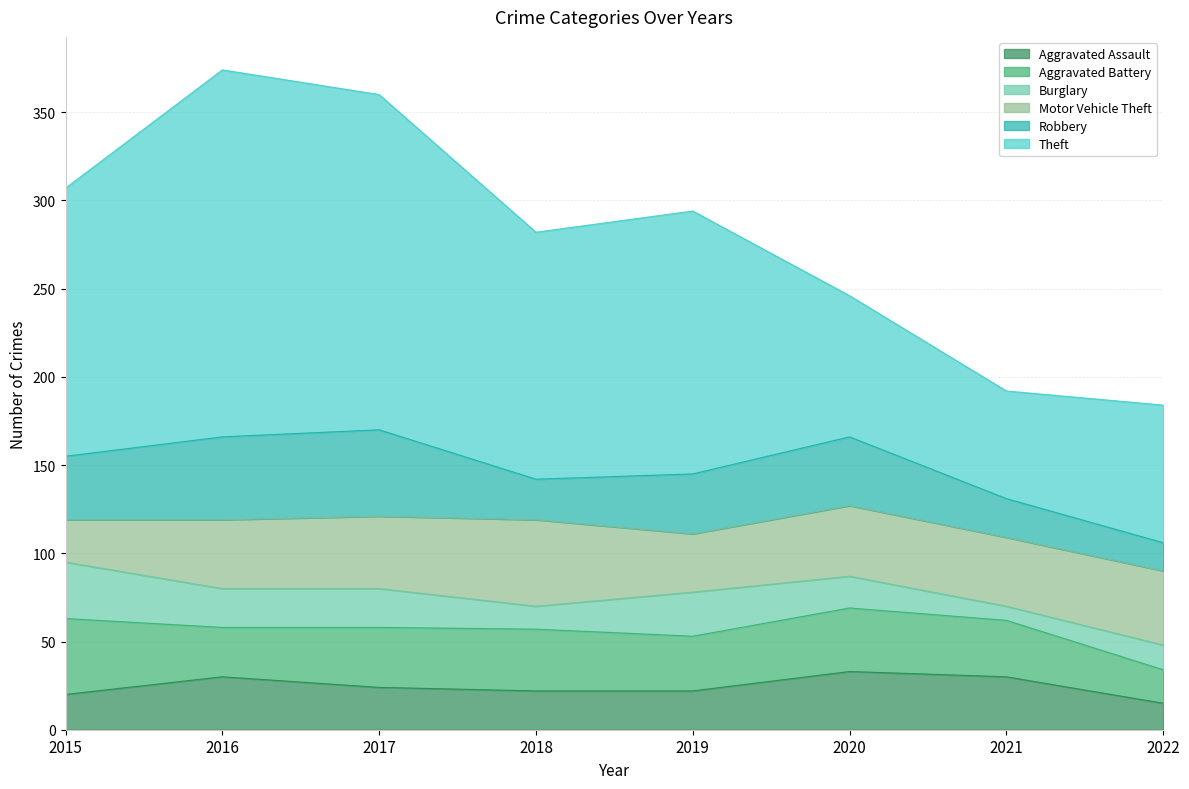

Which series has the largest total across all categories?

Theft